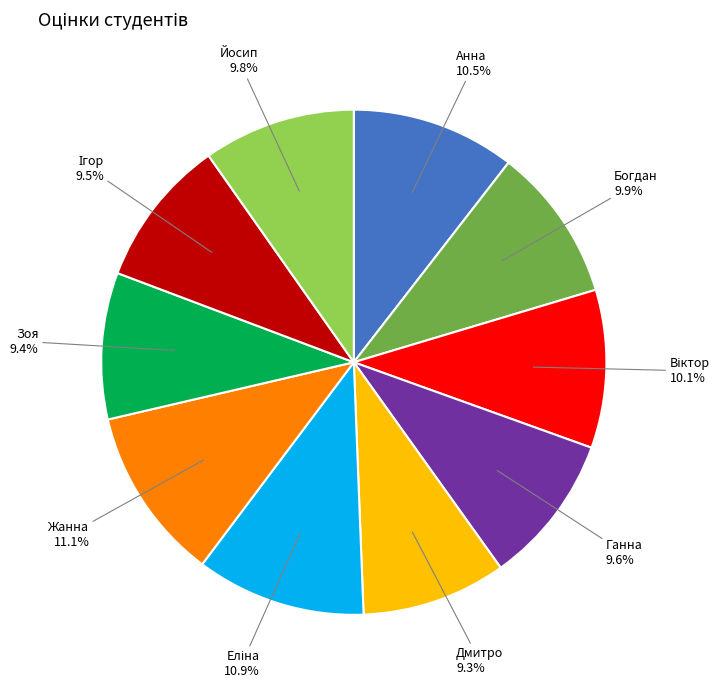

What percentage is NOT represented by Ганна?

90.4%